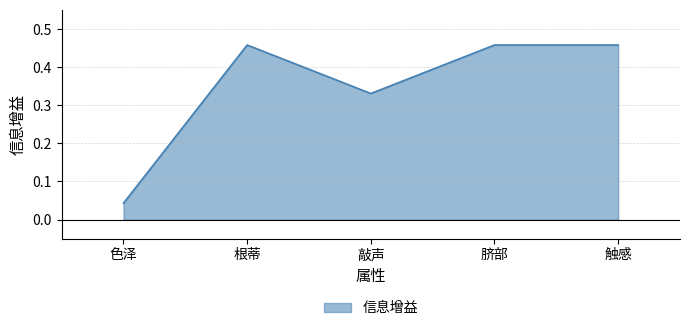

Which category has the lowest value across all series?

色泽